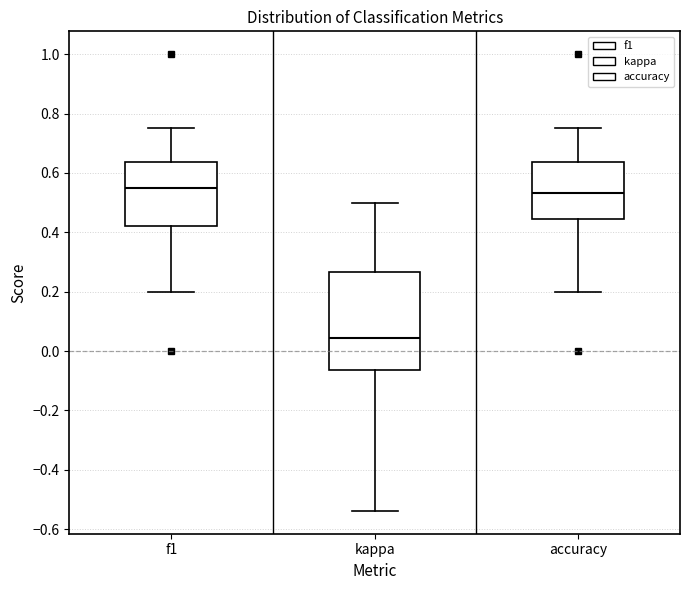

Which box's median line is the lowest?

kappa